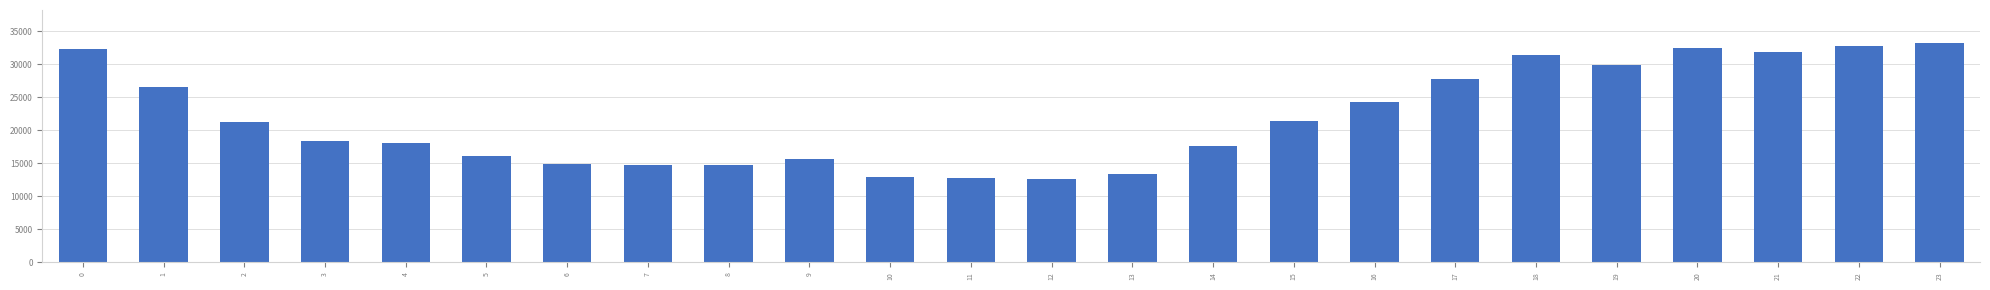

Is it true that the value at 17 is 46280?

False